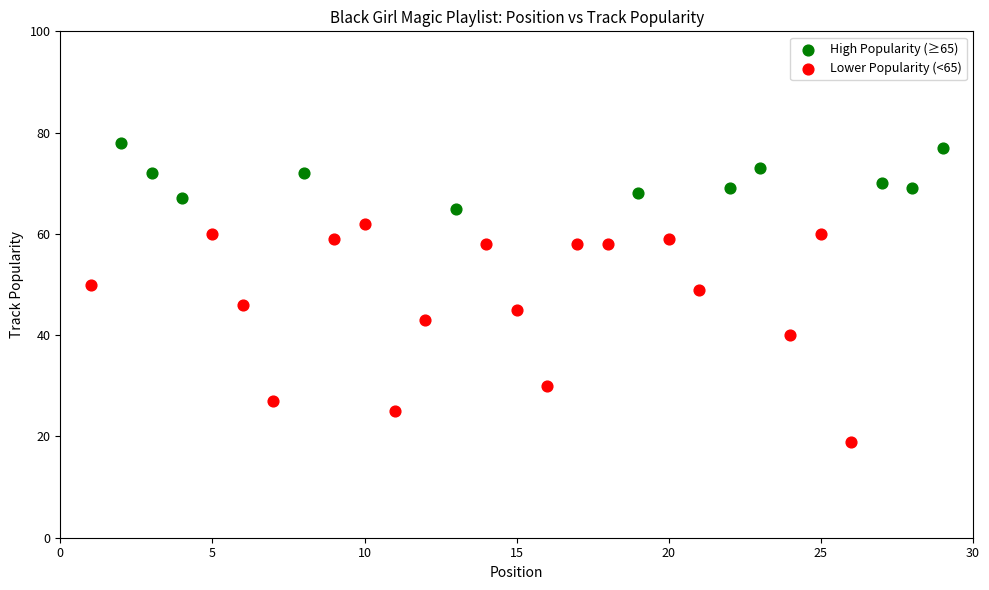

Which series reaches the minimum Y coordinate?

Lower Popularity (<65)